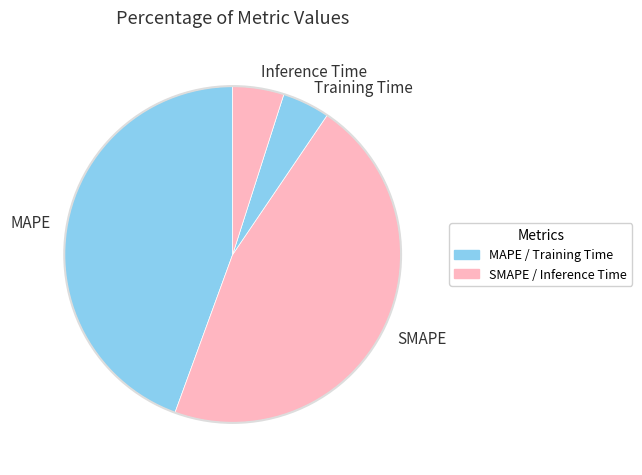

Count the number of slices in the pie.

4